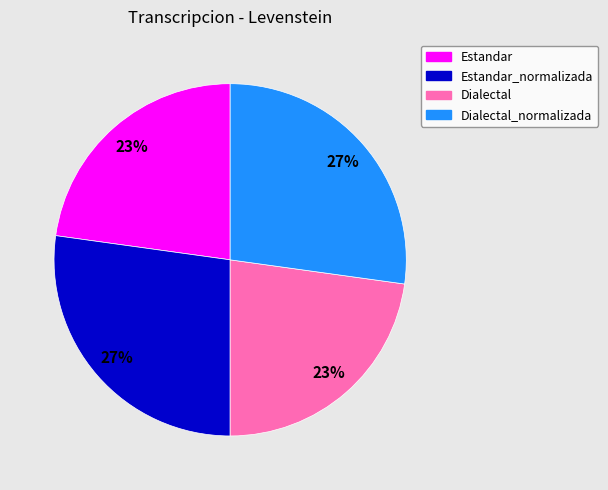

To the nearest percent, what is the average slice percentage?

25%